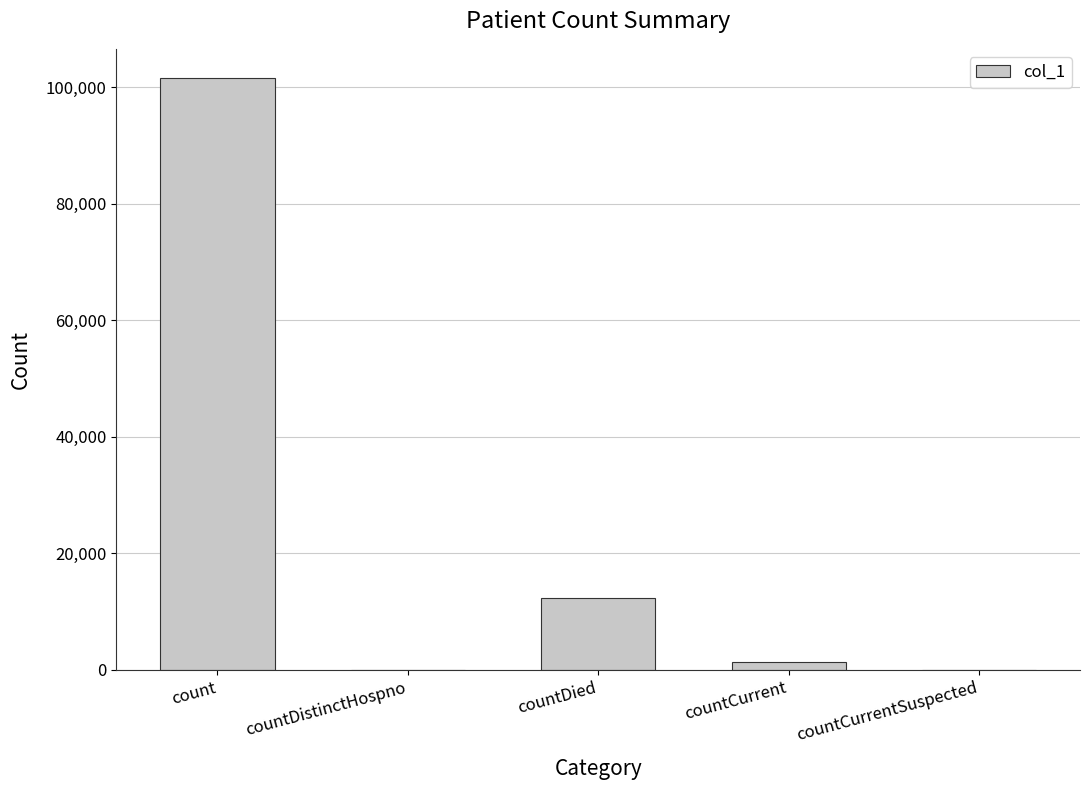

Reading left to right, what are all the values shown in this chart?

count=101563	countDistinctHospno=0	countDied=12291	countCurrent=1259	countCurrentSuspected=0